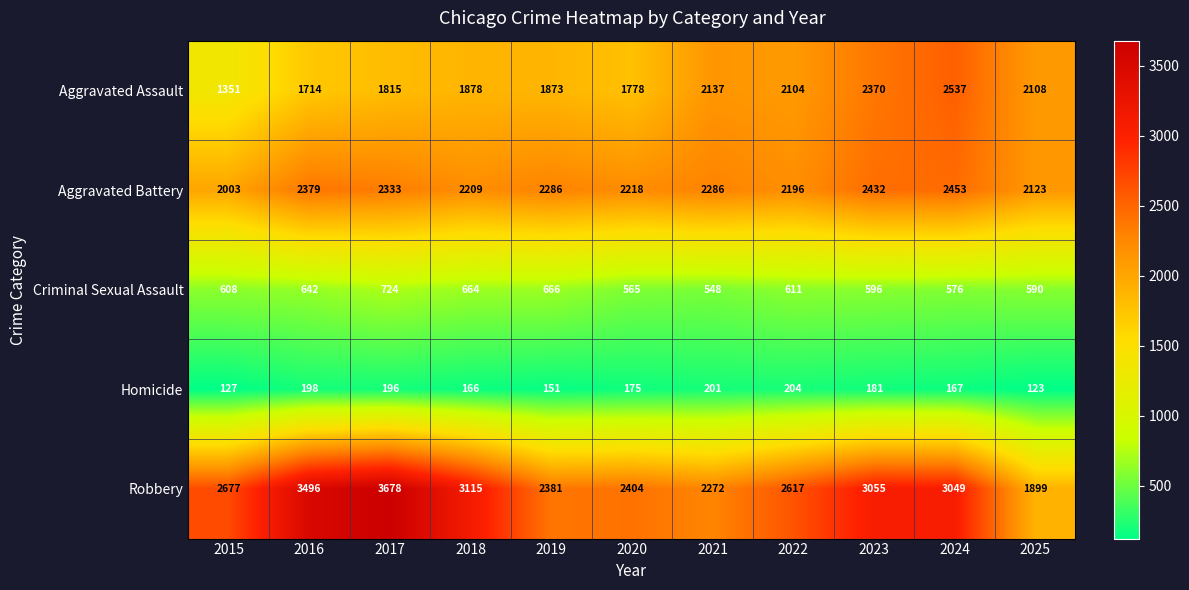

Which series has the widest spread of values?

Robbery